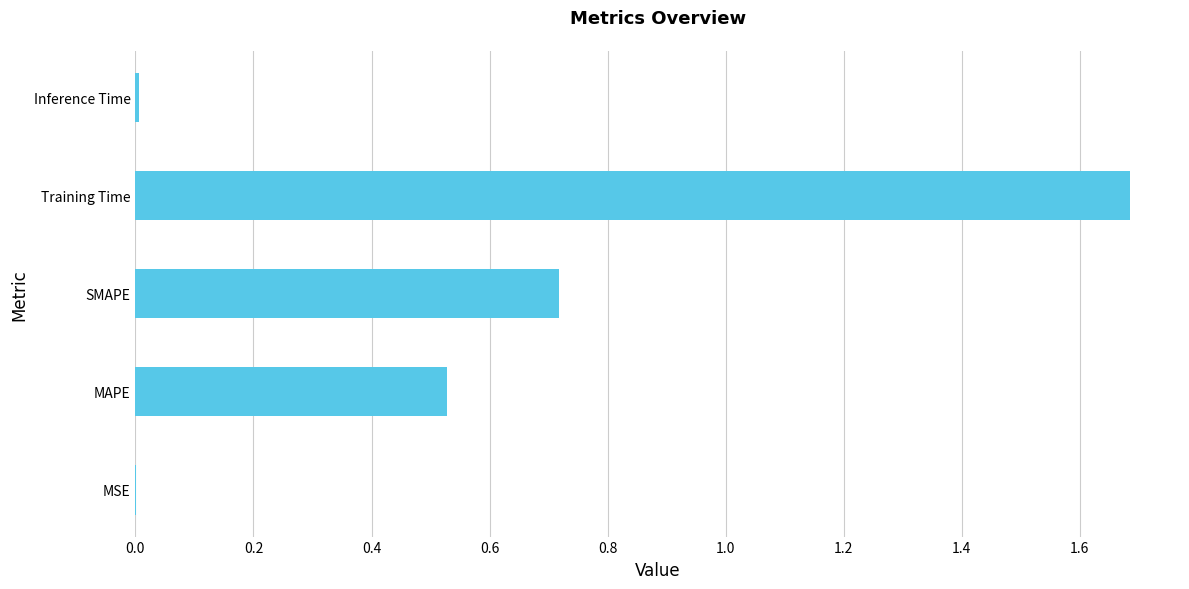

Between SMAPE and MAPE, which is larger?

SMAPE